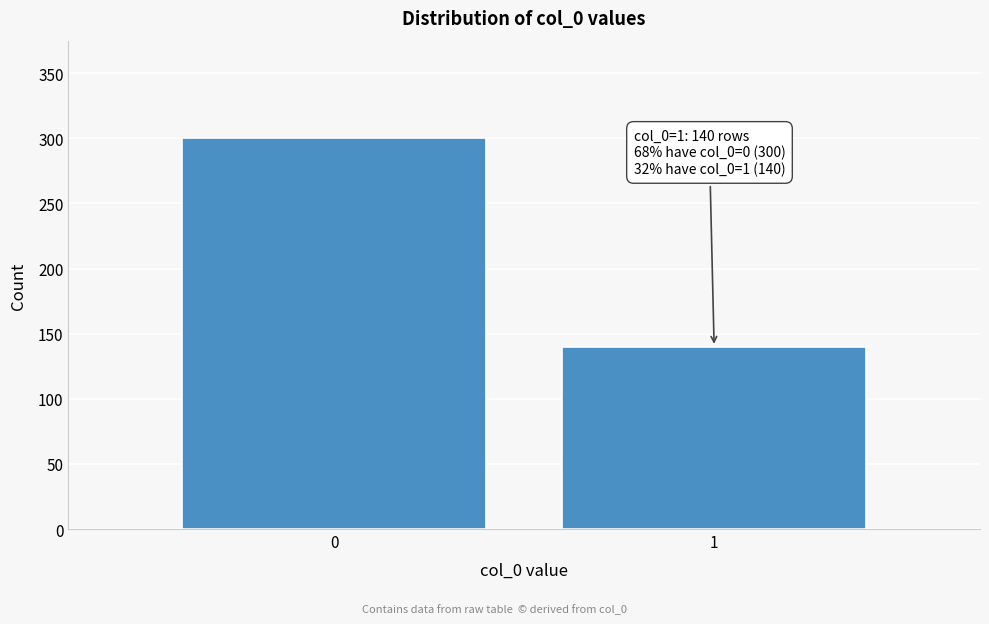

Reading right to left, transcribe all the data shown in this chart.

140	300